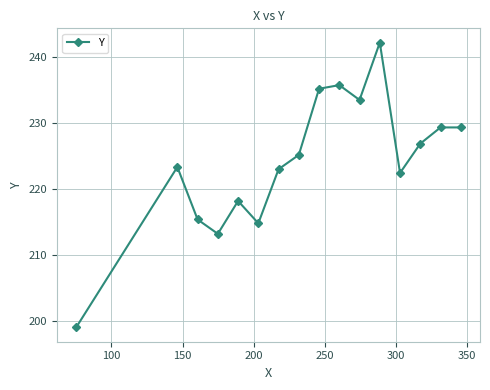

What is the minimum value shown in the chart?

199.0